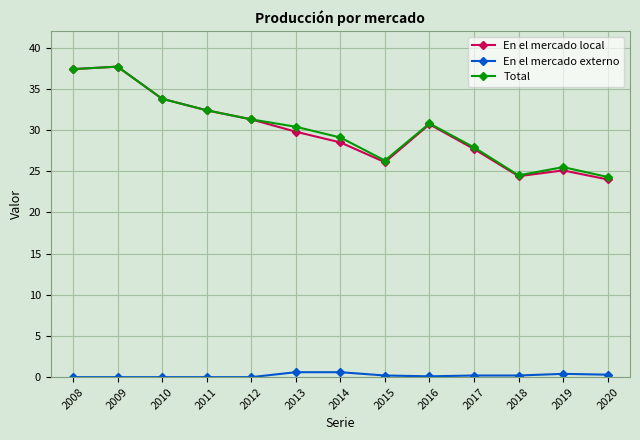

What is the minimum value for En el mercado local?

24.0